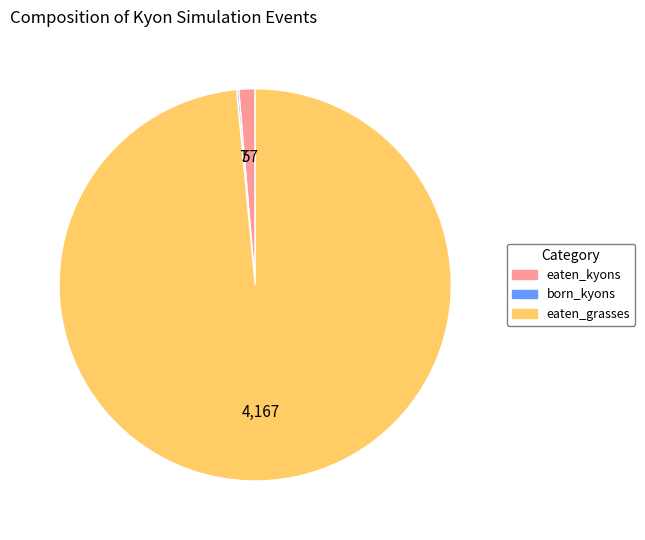

Does any single category account for the majority?

Yes